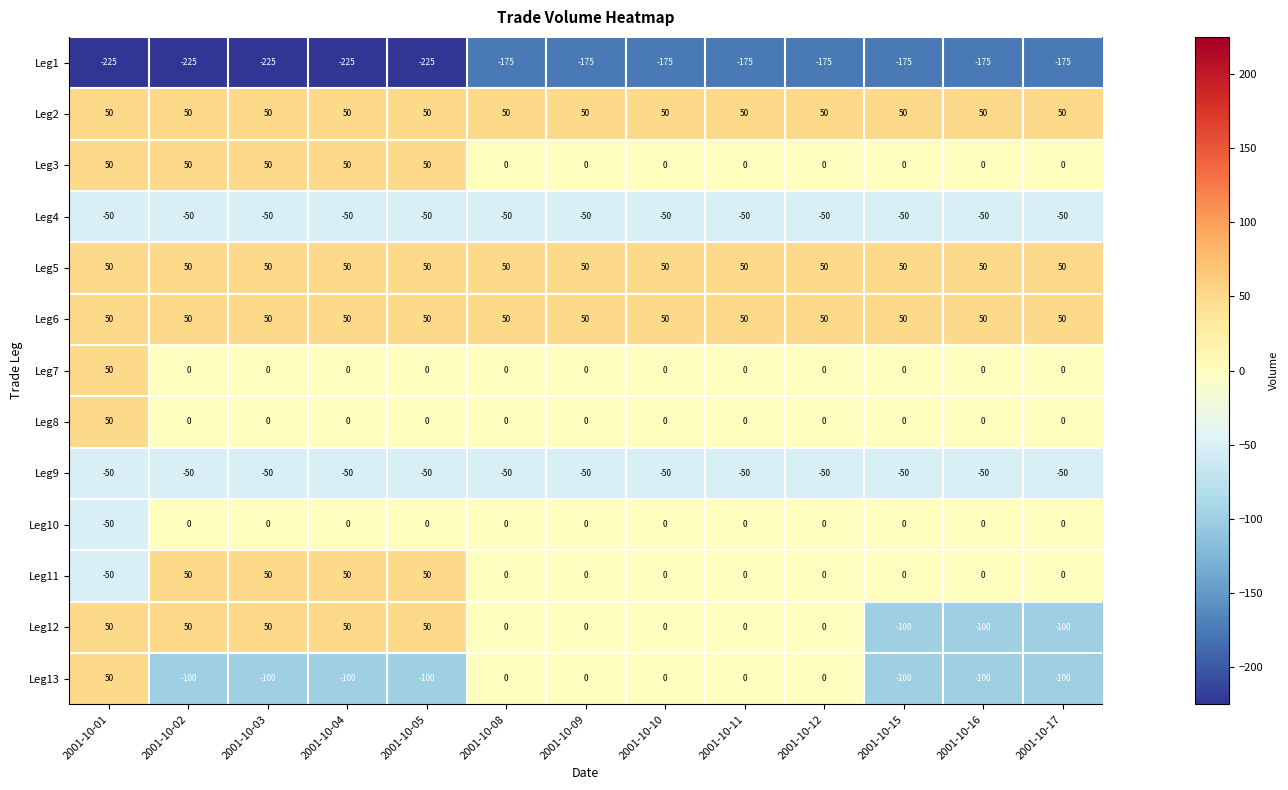

Is the value of Leg1 at 2001-10-17 greater than the value of Leg7 at 2001-10-03?

No